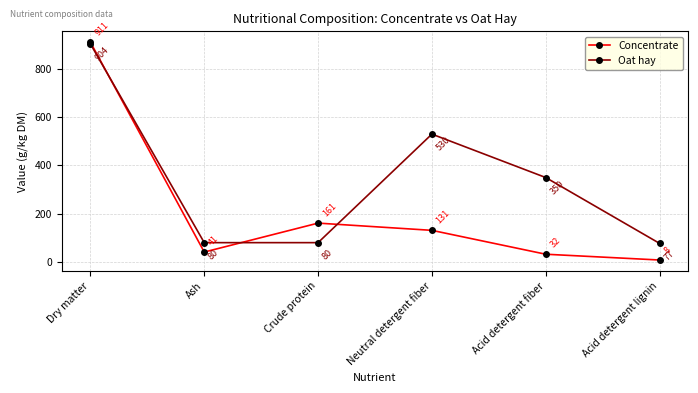

What is the label of the 3rd point from the left?

Crude protein